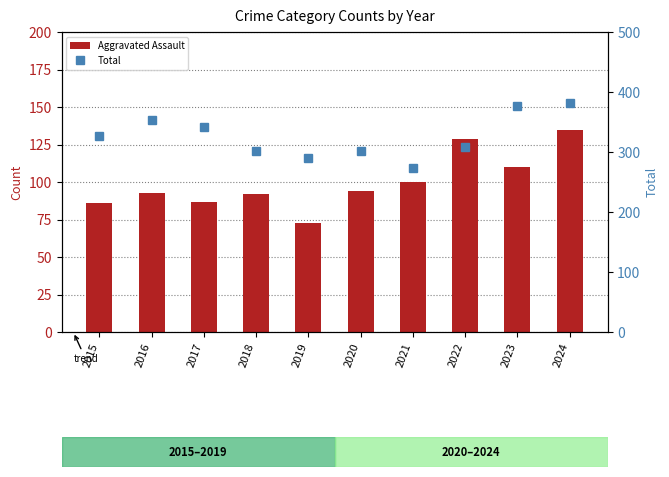

What is the difference between the maximum and second lowest values in the Total series?

92